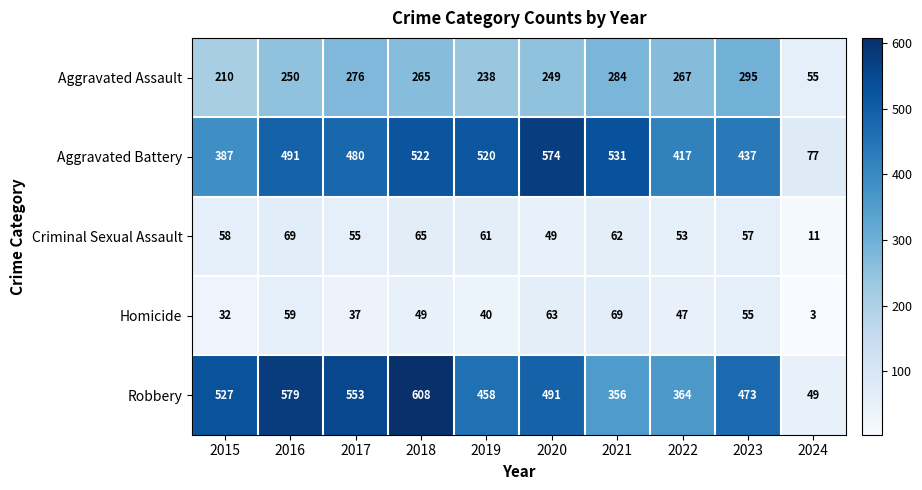

What is the sum of all Robbery values?

4458